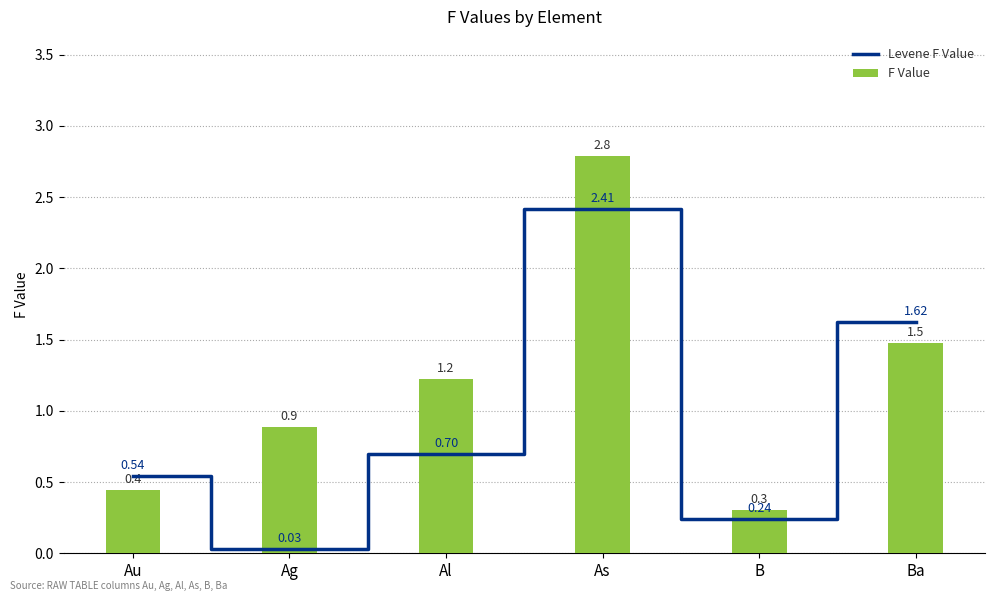

What is the highest value of the Levene F Value series?

2.4